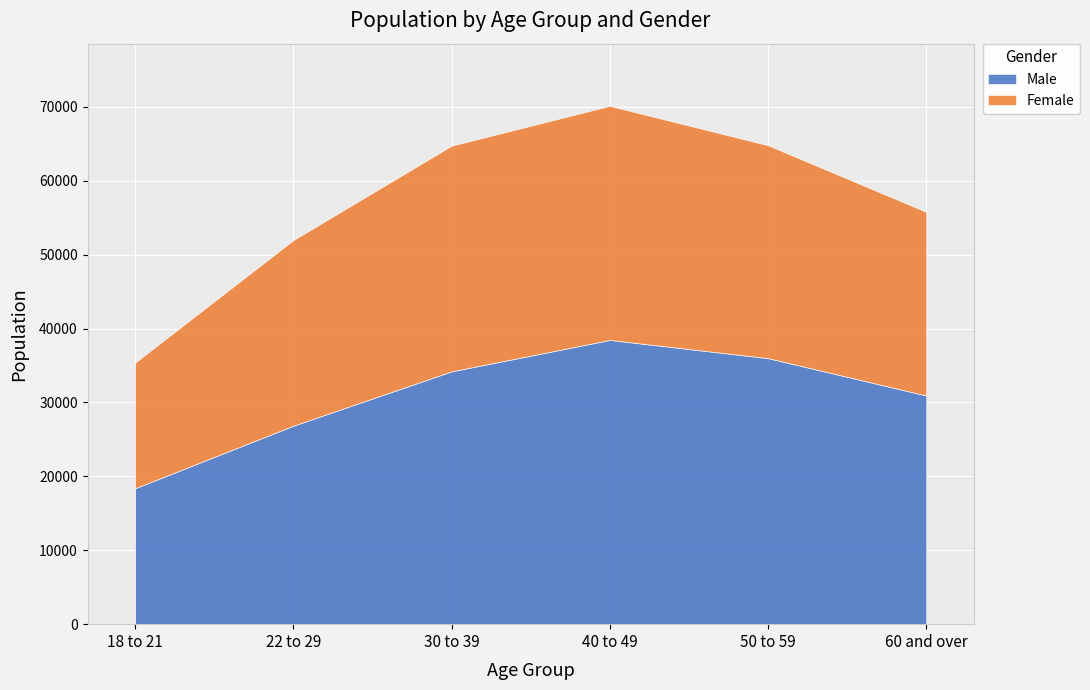

What is the sum of all Male values?

184865